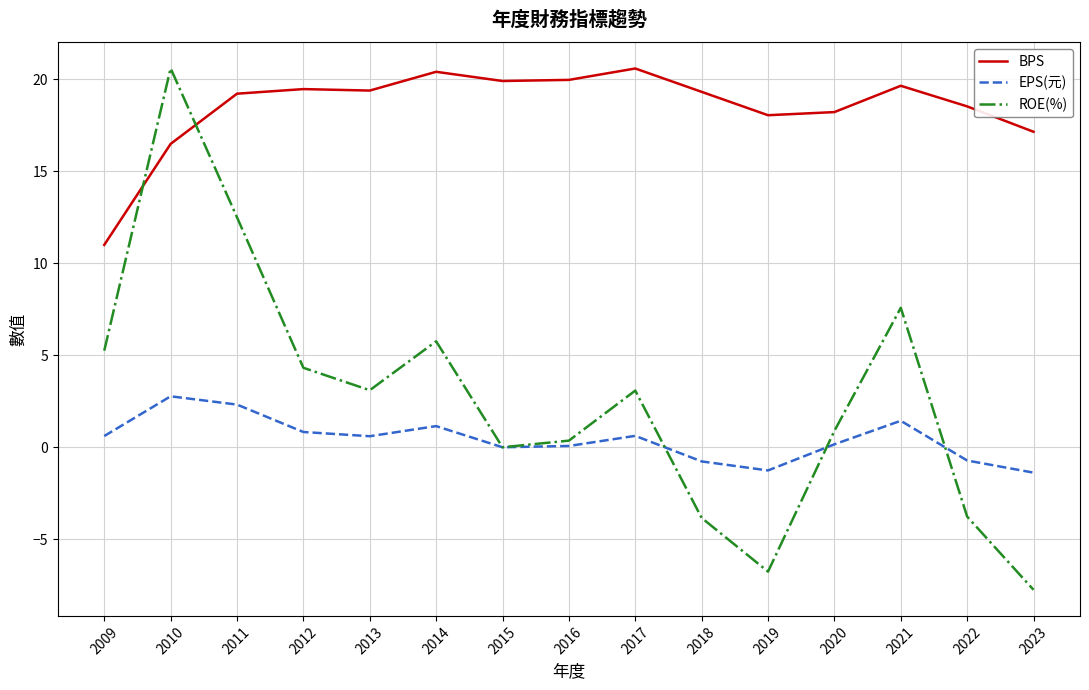

The value of ROE(%) at 2019 is -1.6. True or false?

False